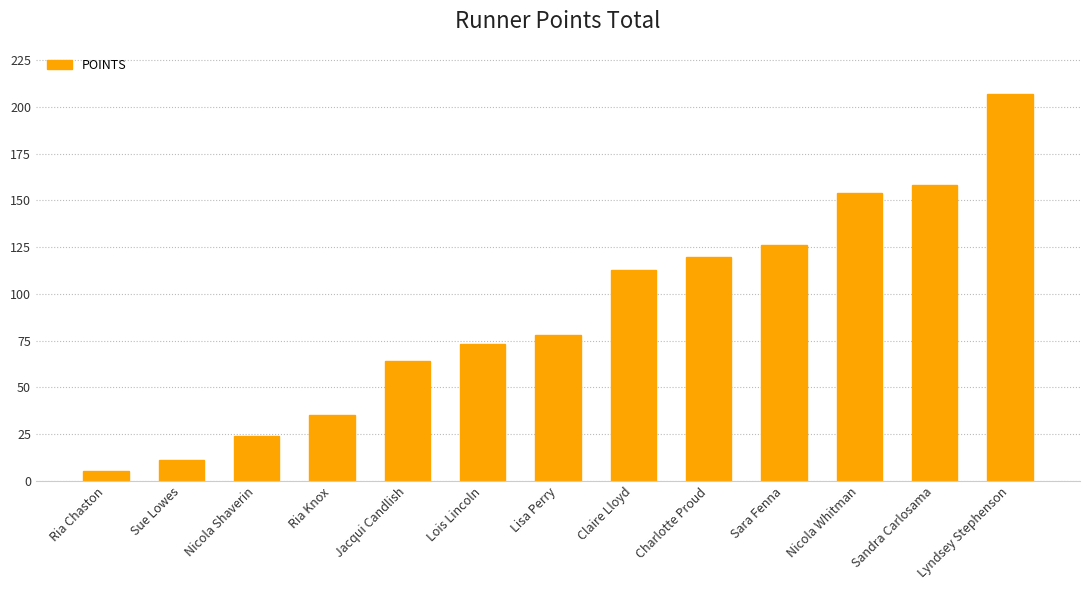

Reading left to right, what are all the values shown in this chart?

5	11	24	35	64	73	78	113	120	126	154	158	207